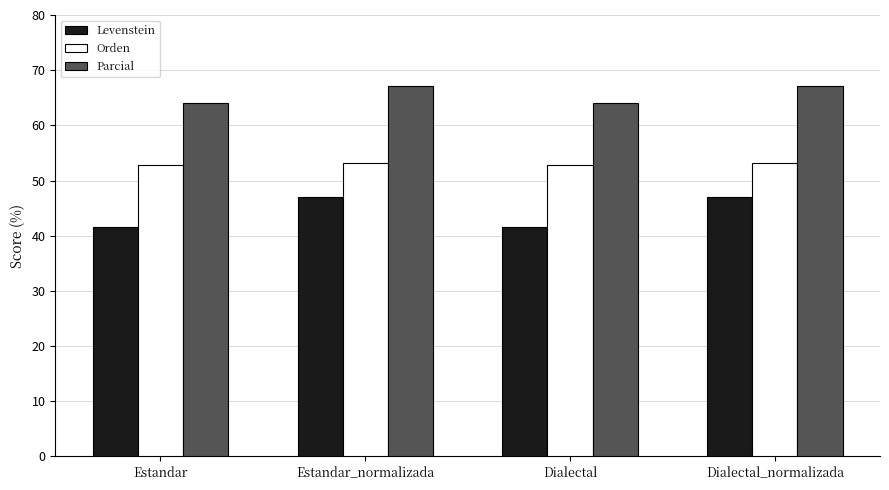

What is the difference between the Levenstein values at Estandar and Estandar_normalizada?

5.5